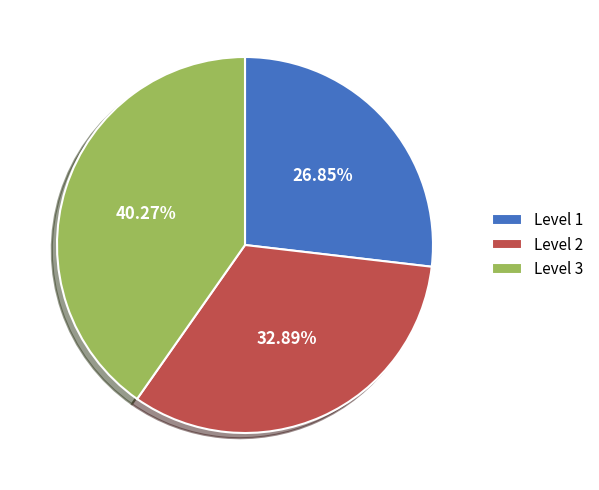

Rank the categories by value from lowest to highest.

Level 1, Level 2, Level 3